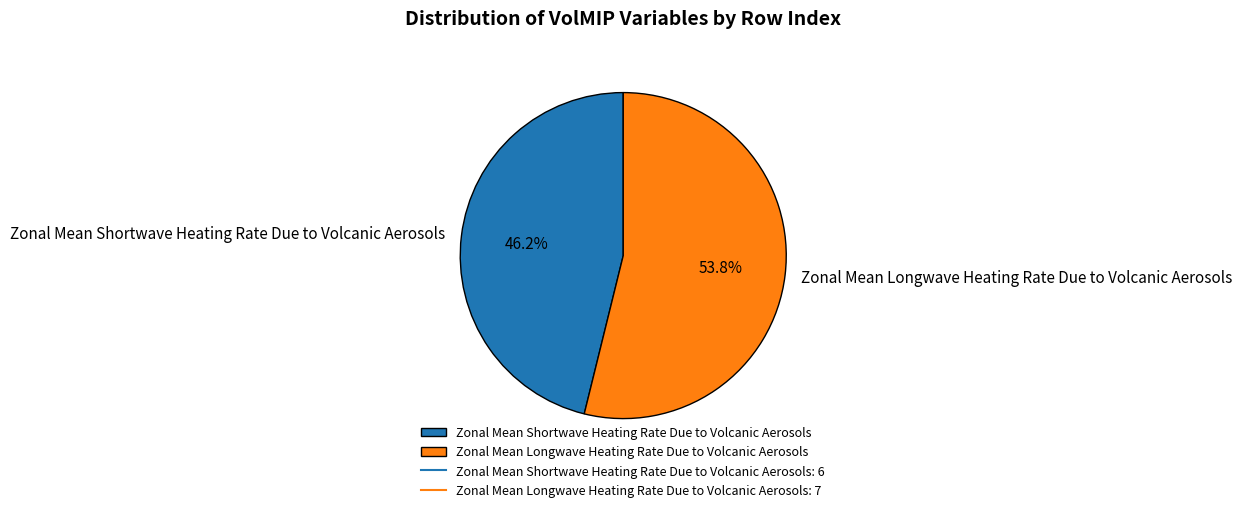

True or false: Zonal Mean Shortwave Heating Rate Due to Volcanic Aerosols accounts for 53% of the total.

False